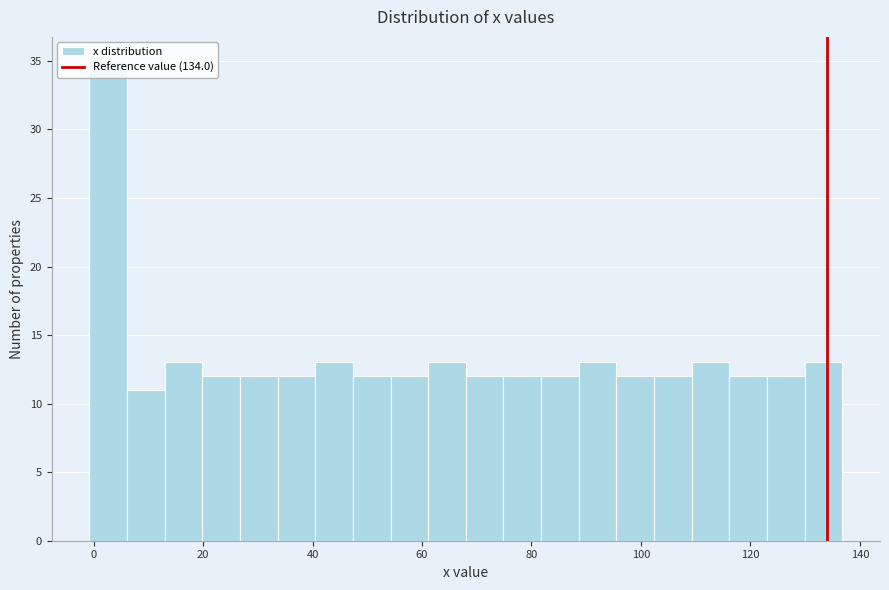

Around what value on the x-axis is the tallest bar? Give the approximate position of its centre, as read against the axis.

2